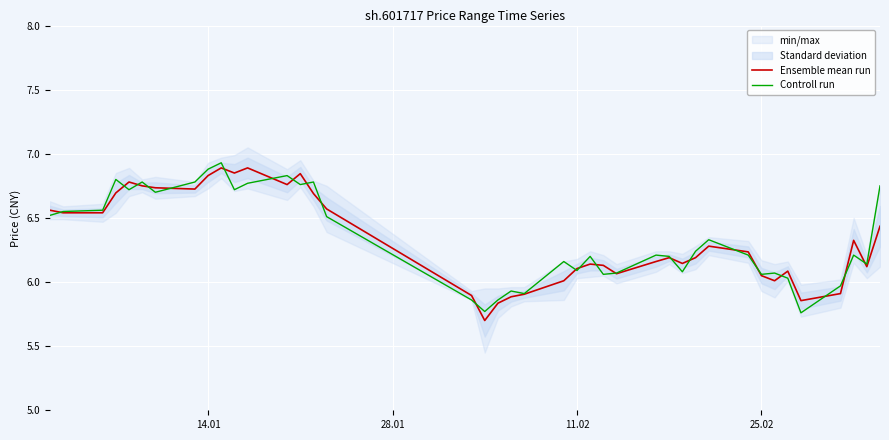

The Ensemble mean run series shows 3.6 at 26. True or false?

False